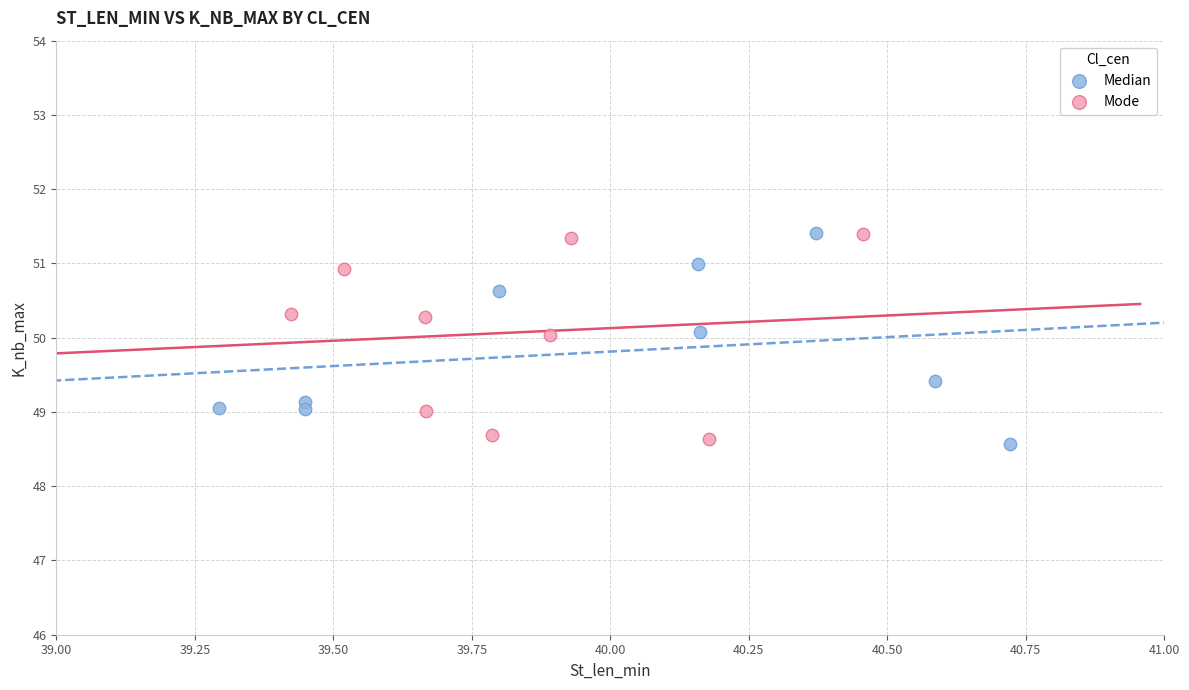

What are all the series names shown in the legend?

Median, Mode